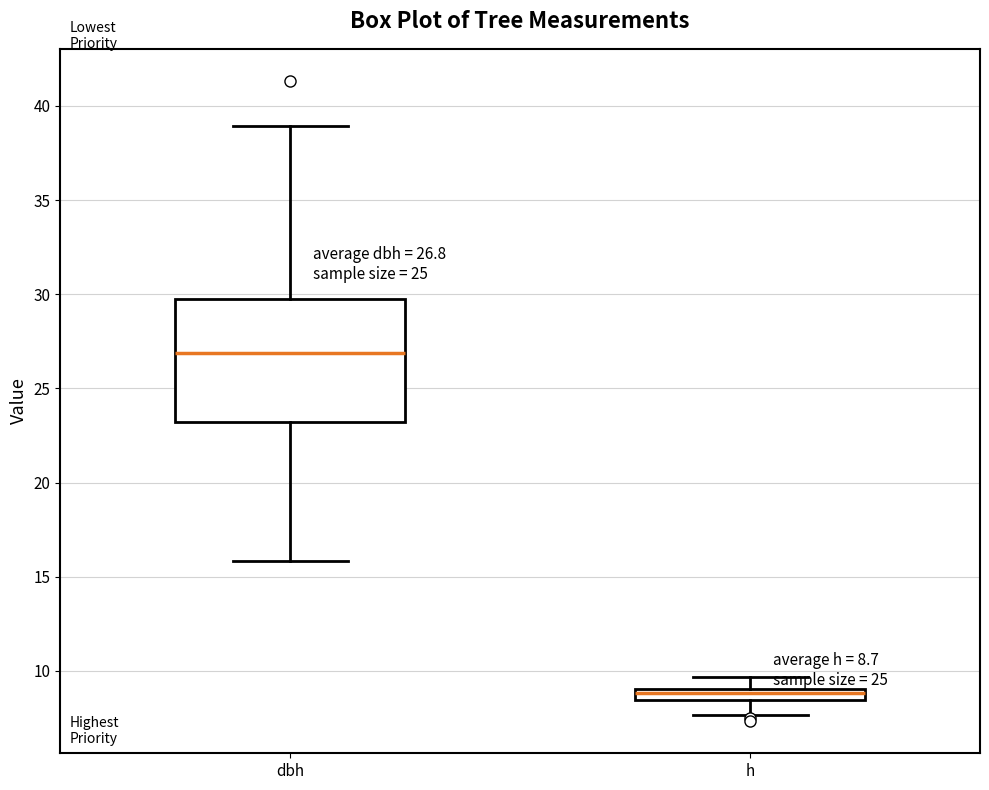

Comparing the boxes themselves (not the whiskers), which one is the tallest?

dbh